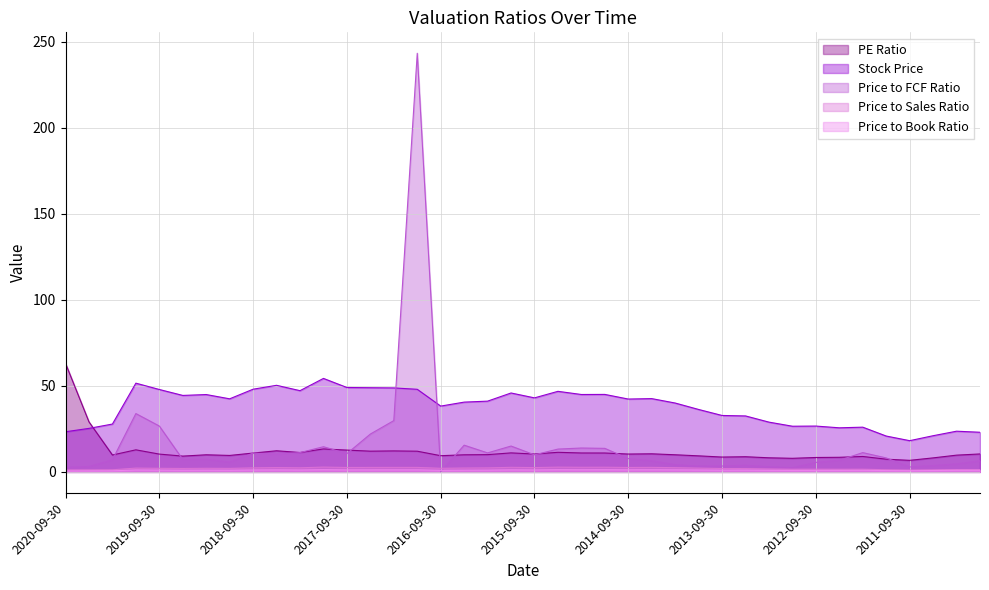

True or false: PE Ratio has more than 1 interior local peaks.

True